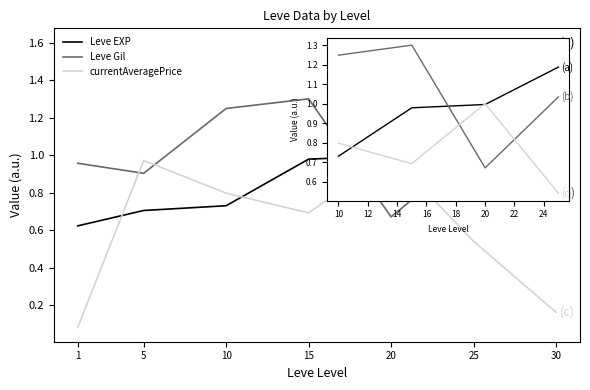

What is the difference between the highest and lowest values at 20?

0.3